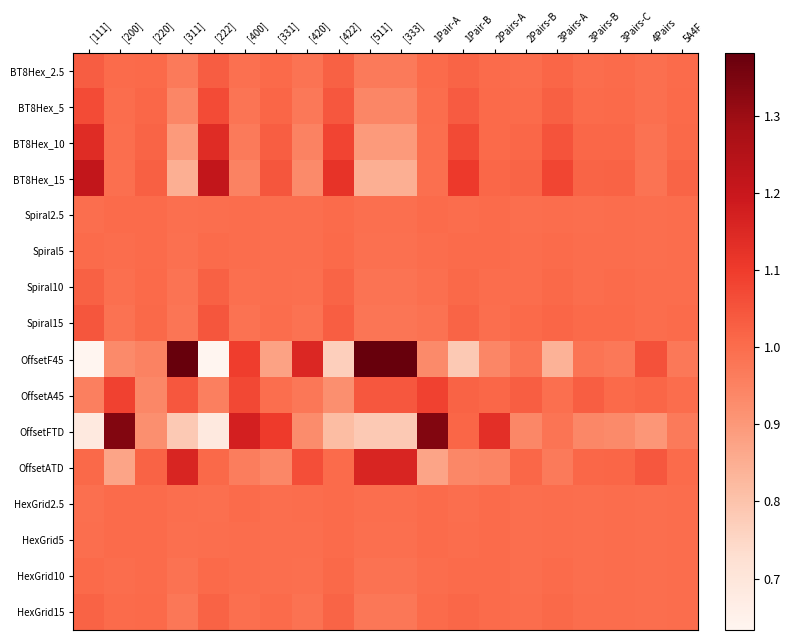

Reading right to left, what are all the values shown in this chart?

BT8Hex_2.5: 5A4F=1.0	4Pairs=1.0	3Pairs-C=1.0	3Pairs-B=1.0	3Pairs-A=1.0	2Pairs-B=1.0	2Pairs-A=1.0	1Pair-B=1.0	1Pair-A=1.0	[333]=1.0	[511]=1.0	[422]=1.0	[420]=1.0	[331]=1.0	[400]=1.0	[222]=1.0	[311]=1.0	[220]=1.0	[200]=1.0	[111]=1.0
BT8Hex_5: 5A4F=1.0	4Pairs=1.0	3Pairs-C=1.0	3Pairs-B=1.0	3Pairs-A=1.0	2Pairs-B=1.0	2Pairs-A=1.0	1Pair-B=1.0	1Pair-A=1.0	[333]=0.9	[511]=0.9	[422]=1.0	[420]=1.0	[331]=1.0	[400]=1.0	[222]=1.1	[311]=0.9	[220]=1.0	[200]=1.0	[111]=1.1
BT8Hex_10: 5A4F=1.0	4Pairs=1.0	3Pairs-C=1.0	3Pairs-B=1.0	3Pairs-A=1.1	2Pairs-B=1.0	2Pairs-A=1.0	1Pair-B=1.1	1Pair-A=1.0	[333]=0.9	[511]=0.9	[422]=1.1	[420]=1.0	[331]=1.0	[400]=1.0	[222]=1.1	[311]=0.9	[220]=1.0	[200]=1.0	[111]=1.1
BT8Hex_15: 5A4F=1.0	4Pairs=1.0	3Pairs-C=1.0	3Pairs-B=1.0	3Pairs-A=1.1	2Pairs-B=1.0	2Pairs-A=1.0	1Pair-B=1.1	1Pair-A=1.0	[333]=0.8	[511]=0.8	[422]=1.1	[420]=0.9	[331]=1.0	[400]=1.0	[222]=1.2	[311]=0.8	[220]=1.0	[200]=1.0	[111]=1.2
Spiral2.5: 5A4F=1.0	4Pairs=1.0	3Pairs-C=1.0	3Pairs-B=1.0	3Pairs-A=1.0	2Pairs-B=1.0	2Pairs-A=1.0	1Pair-B=1.0	1Pair-A=1.0	[333]=1.0	[511]=1.0	[422]=1.0	[420]=1.0	[331]=1.0	[400]=1.0	[222]=1.0	[311]=1.0	[220]=1.0	[200]=1.0	[111]=1.0
Spiral5: 5A4F=1.0	4Pairs=1.0	3Pairs-C=1.0	3Pairs-B=1.0	3Pairs-A=1.0	2Pairs-B=1.0	2Pairs-A=1.0	1Pair-B=1.0	1Pair-A=1.0	[333]=1.0	[511]=1.0	[422]=1.0	[420]=1.0	[331]=1.0	[400]=1.0	[222]=1.0	[311]=1.0	[220]=1.0	[200]=1.0	[111]=1.0
Spiral10: 5A4F=1.0	4Pairs=1.0	3Pairs-C=1.0	3Pairs-B=1.0	3Pairs-A=1.0	2Pairs-B=1.0	2Pairs-A=1.0	1Pair-B=1.0	1Pair-A=1.0	[333]=1.0	[511]=1.0	[422]=1.0	[420]=1.0	[331]=1.0	[400]=1.0	[222]=1.0	[311]=1.0	[220]=1.0	[200]=1.0	[111]=1.0
Spiral15: 5A4F=1.0	4Pairs=1.0	3Pairs-C=1.0	3Pairs-B=1.0	3Pairs-A=1.0	2Pairs-B=1.0	2Pairs-A=1.0	1Pair-B=1.0	1Pair-A=1.0	[333]=1.0	[511]=1.0	[422]=1.0	[420]=1.0	[331]=1.0	[400]=1.0	[222]=1.0	[311]=1.0	[220]=1.0	[200]=1.0	[111]=1.0
OffsetF45: 5A4F=1.0	4Pairs=1.1	3Pairs-C=1.0	3Pairs-B=1.0	3Pairs-A=0.8	2Pairs-B=1.0	2Pairs-A=0.9	1Pair-B=0.8	1Pair-A=0.9	[333]=1.4	[511]=1.4	[422]=0.8	[420]=1.2	[331]=0.9	[400]=1.1	[222]=0.6	[311]=1.4	[220]=0.9	[200]=0.9	[111]=0.6
OffsetA45: 5A4F=1.0	4Pairs=1.0	3Pairs-C=1.0	3Pairs-B=1.0	3Pairs-A=1.0	2Pairs-B=1.0	2Pairs-A=1.0	1Pair-B=1.0	1Pair-A=1.1	[333]=1.0	[511]=1.0	[422]=0.9	[420]=1.0	[331]=1.0	[400]=1.1	[222]=1.0	[311]=1.0	[220]=0.9	[200]=1.1	[111]=1.0
OffsetFTD: 5A4F=1.0	4Pairs=0.9	3Pairs-C=0.9	3Pairs-B=0.9	3Pairs-A=1.0	2Pairs-B=0.9	2Pairs-A=1.1	1Pair-B=1.0	1Pair-A=1.3	[333]=0.8	[511]=0.8	[422]=0.8	[420]=0.9	[331]=1.1	[400]=1.2	[222]=0.7	[311]=0.8	[220]=0.9	[200]=1.3	[111]=0.7
OffsetATD: 5A4F=1.0	4Pairs=1.0	3Pairs-C=1.0	3Pairs-B=1.0	3Pairs-A=1.0	2Pairs-B=1.0	2Pairs-A=0.9	1Pair-B=0.9	1Pair-A=0.9	[333]=1.2	[511]=1.2	[422]=1.0	[420]=1.1	[331]=0.9	[400]=1.0	[222]=1.0	[311]=1.2	[220]=1.0	[200]=0.9	[111]=1.0
HexGrid2.5: 5A4F=1.0	4Pairs=1.0	3Pairs-C=1.0	3Pairs-B=1.0	3Pairs-A=1.0	2Pairs-B=1.0	2Pairs-A=1.0	1Pair-B=1.0	1Pair-A=1.0	[333]=1.0	[511]=1.0	[422]=1.0	[420]=1.0	[331]=1.0	[400]=1.0	[222]=1.0	[311]=1.0	[220]=1.0	[200]=1.0	[111]=1.0
HexGrid5: 5A4F=1.0	4Pairs=1.0	3Pairs-C=1.0	3Pairs-B=1.0	3Pairs-A=1.0	2Pairs-B=1.0	2Pairs-A=1.0	1Pair-B=1.0	1Pair-A=1.0	[333]=1.0	[511]=1.0	[422]=1.0	[420]=1.0	[331]=1.0	[400]=1.0	[222]=1.0	[311]=1.0	[220]=1.0	[200]=1.0	[111]=1.0
HexGrid10: 5A4F=1.0	4Pairs=1.0	3Pairs-C=1.0	3Pairs-B=1.0	3Pairs-A=1.0	2Pairs-B=1.0	2Pairs-A=1.0	1Pair-B=1.0	1Pair-A=1.0	[333]=1.0	[511]=1.0	[422]=1.0	[420]=1.0	[331]=1.0	[400]=1.0	[222]=1.0	[311]=1.0	[220]=1.0	[200]=1.0	[111]=1.0
HexGrid15: 5A4F=1.0	4Pairs=1.0	3Pairs-C=1.0	3Pairs-B=1.0	3Pairs-A=1.0	2Pairs-B=1.0	2Pairs-A=1.0	1Pair-B=1.0	1Pair-A=1.0	[333]=1.0	[511]=1.0	[422]=1.0	[420]=1.0	[331]=1.0	[400]=1.0	[222]=1.0	[311]=1.0	[220]=1.0	[200]=1.0	[111]=1.0